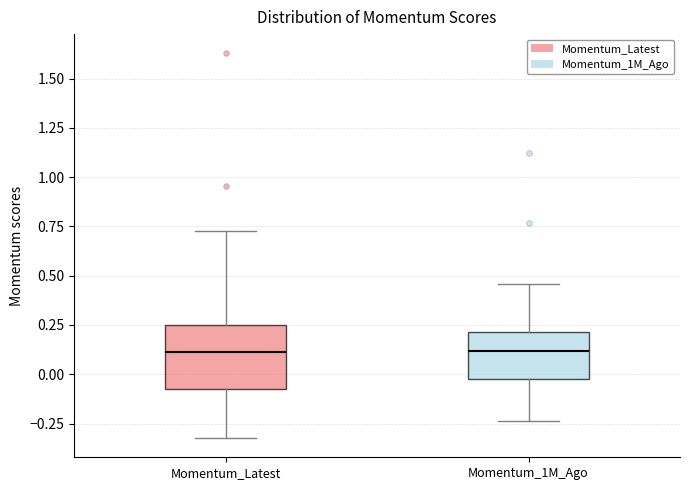

Reading left to right, transcribe this box plot: for each box, give where its median line is, the range the box spans, and where its two whiskers end, as read against the y-axis. The values are not printed on the chart, so give them approximately, as read against the axis.

Momentum_Latest: median 0.10, box -0.10 to 0.25, whiskers -0.30 to 0.75
Momentum_1M_Ago: median 0.10, box -0.05 to 0.20, whiskers -0.25 to 0.45